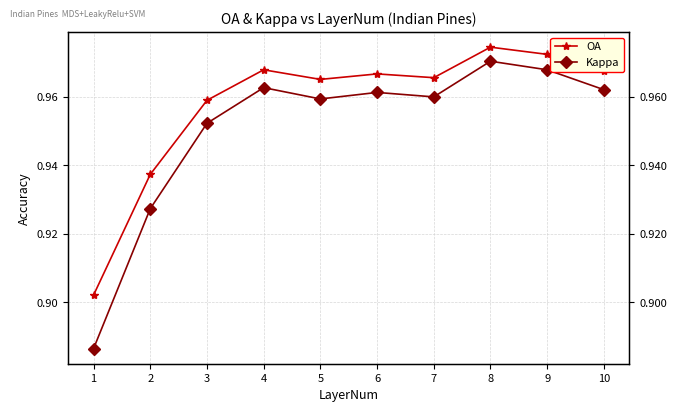

Which series has the largest range (max minus min)?

Kappa